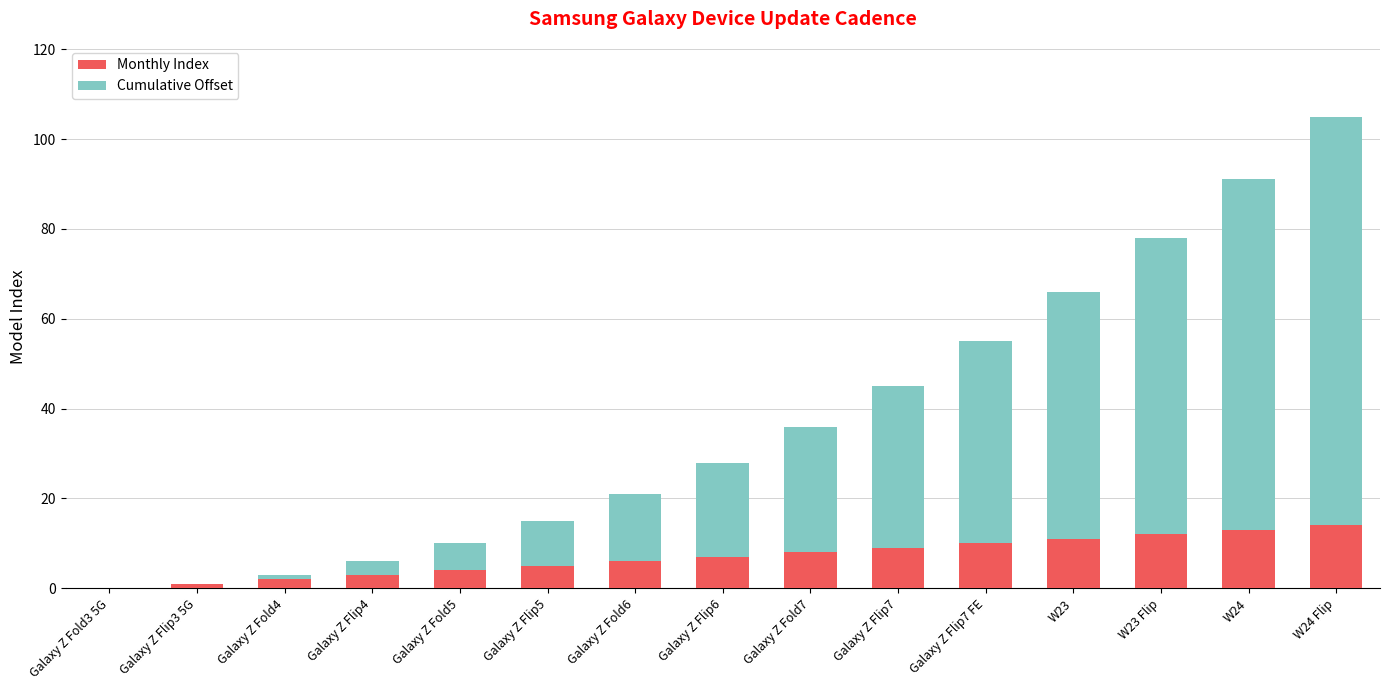

At which category is the sum across all series the highest?

W24 Flip